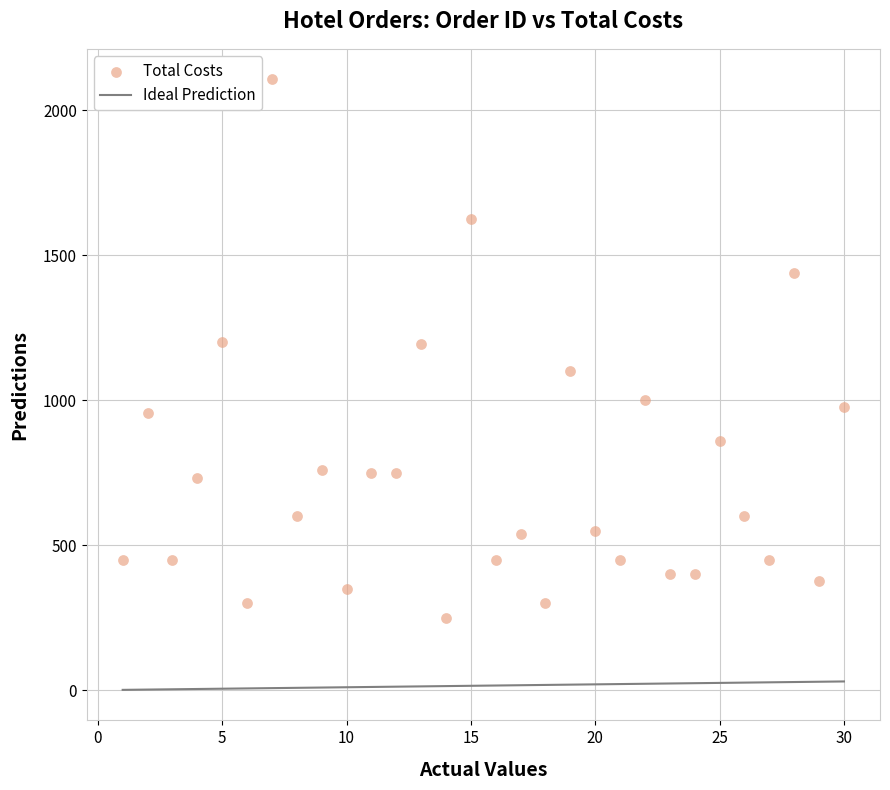

What is the range of Y values (max minus min)?

1856.0